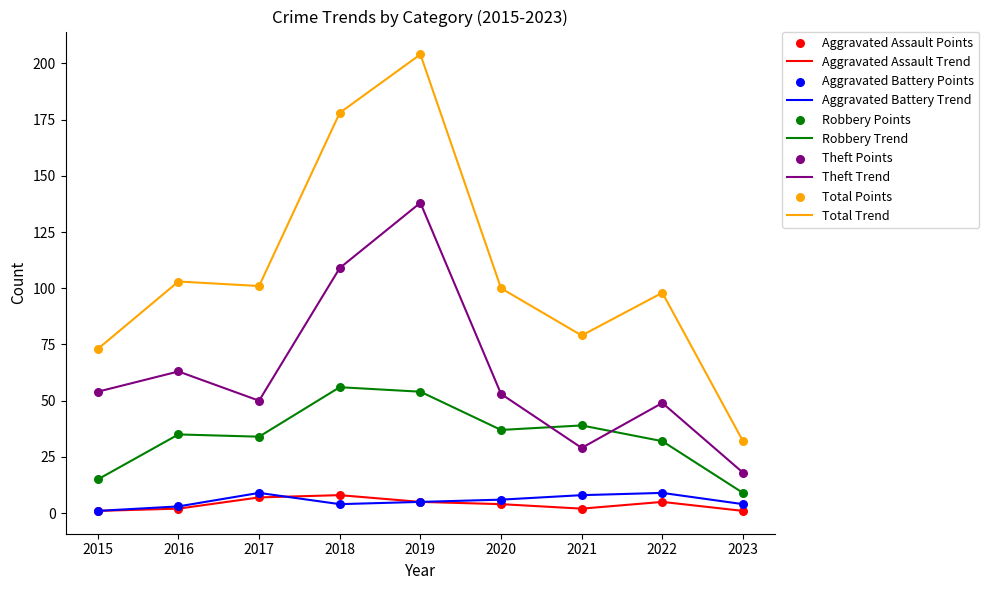

What is the total value across all series at 2015?

144